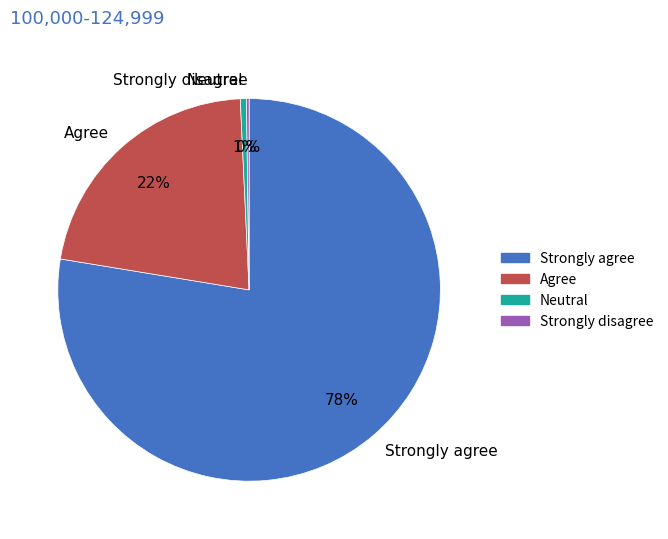

True or false: Agree accounts for 22% of the total.

True